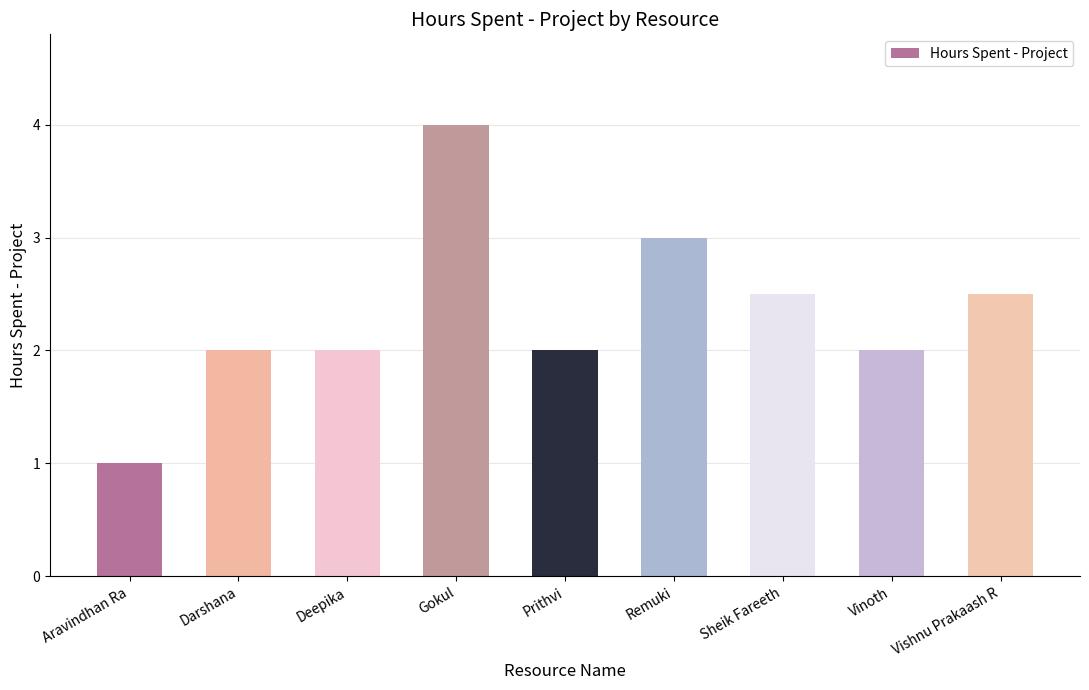

How many values are between 2 and 3?

7